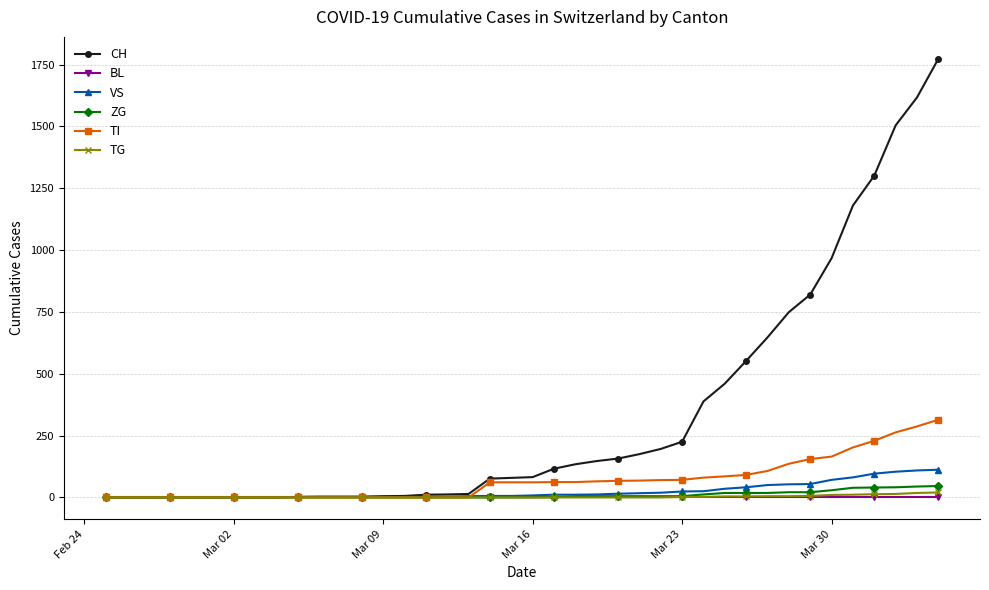

Which series has the largest total across all categories?

CH